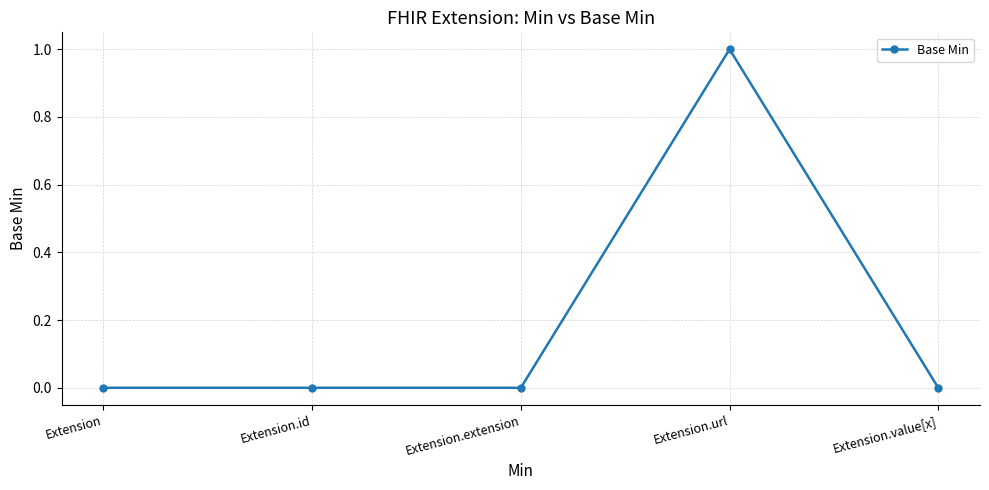

What is the change in value from Extension to Extension.url?

+1